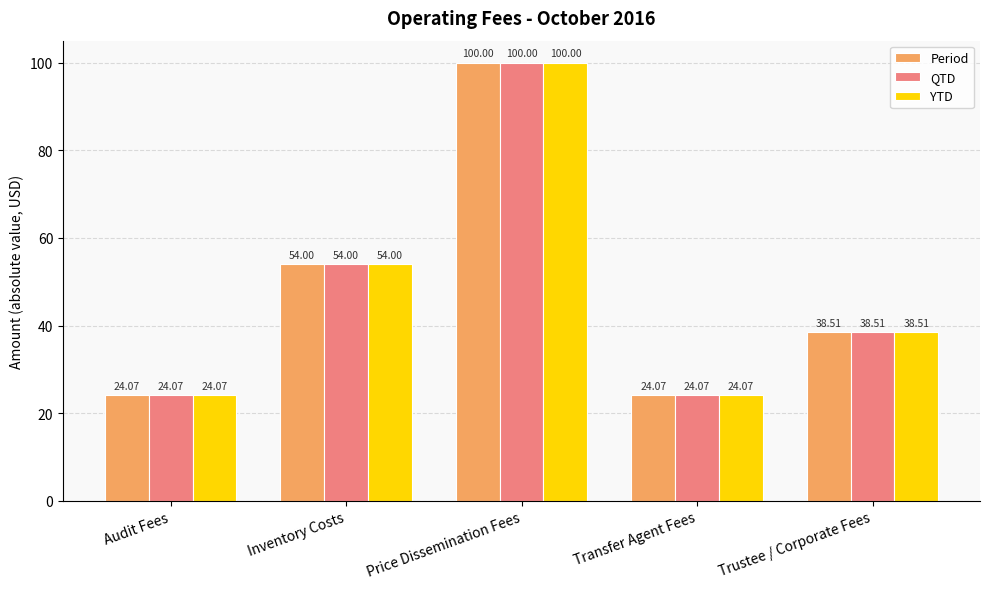

What is the label of the 1st bar from the right?

Trustee / Corporate Fees